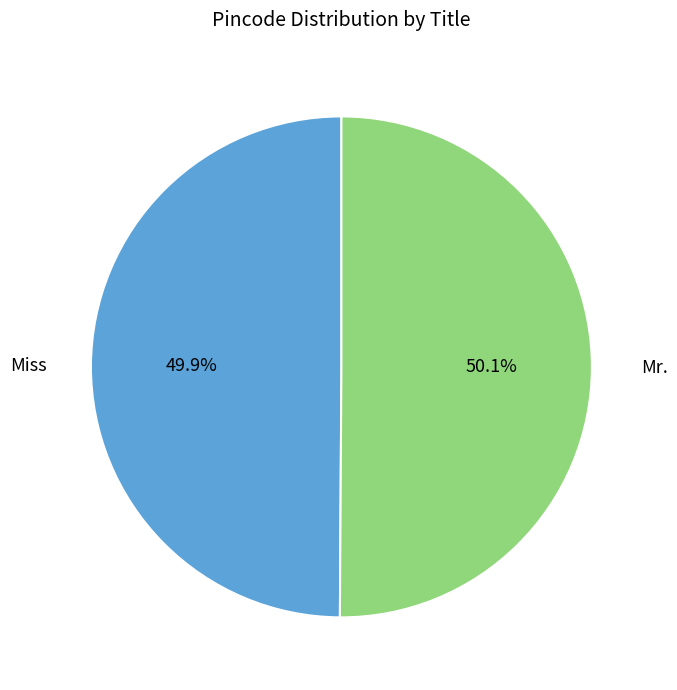

Count the number of slices in the pie.

2